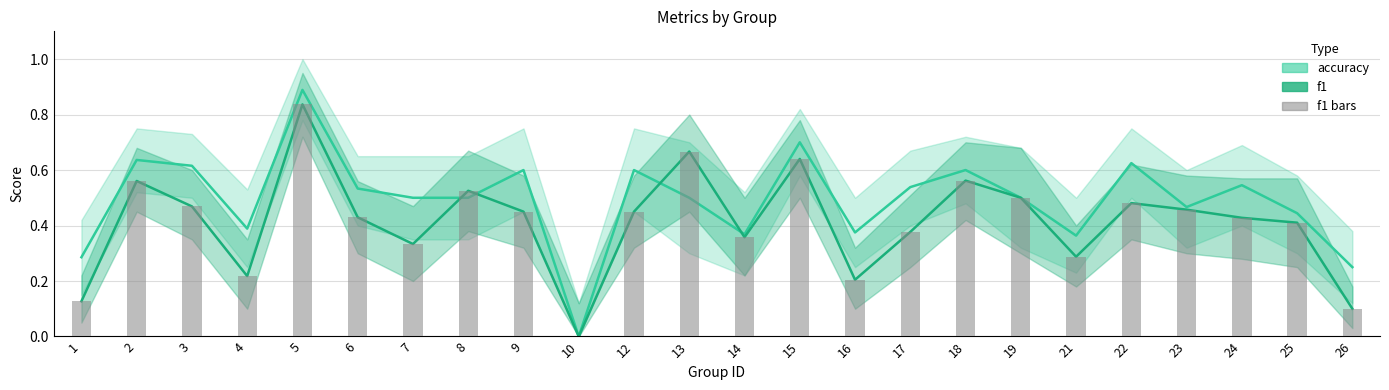

Is the value of f1 at 3 greater than the value of accuracy at 23?

Yes